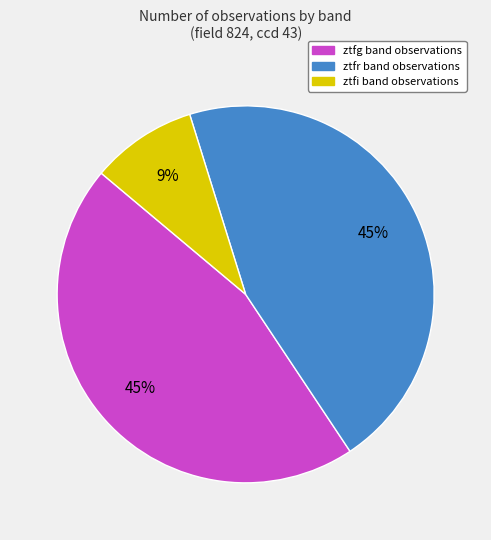

Which slice is the smallest?

ztfi